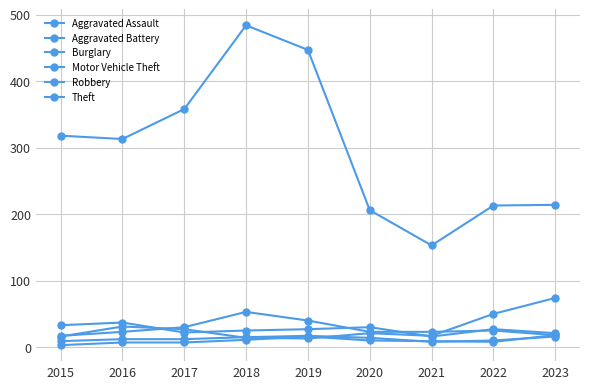

Is the value of Motor Vehicle Theft at 2016 greater than the value of Theft at 2019?

No